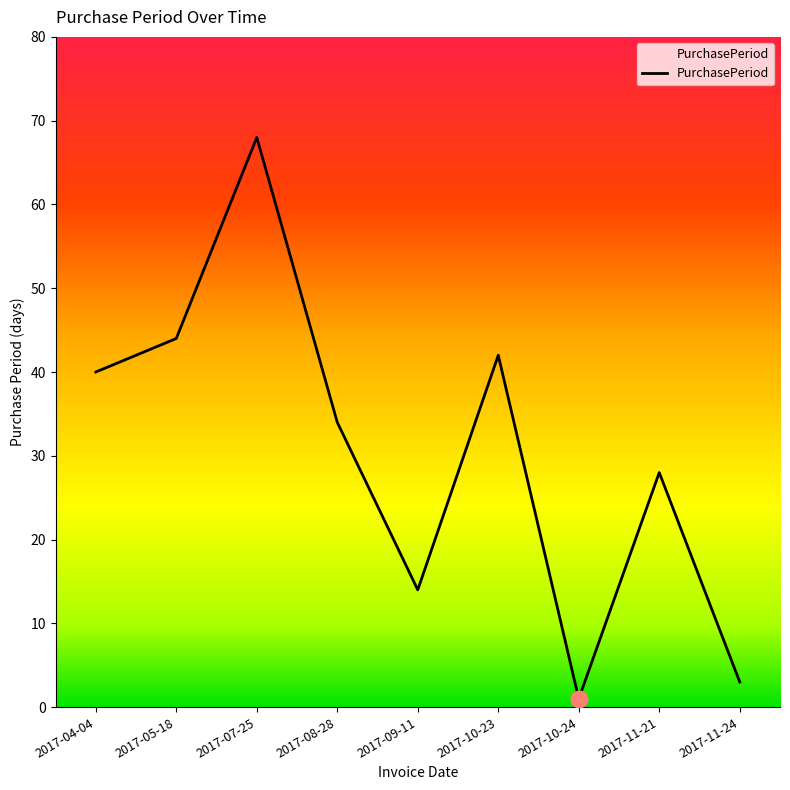

Reading left to right, transcribe all the data shown in this chart.

2017-04-04=40	2017-05-18=44	2017-07-25=68	2017-08-28=34	2017-09-11=14	2017-10-23=42	2017-10-24=1	2017-11-21=28	2017-11-24=3